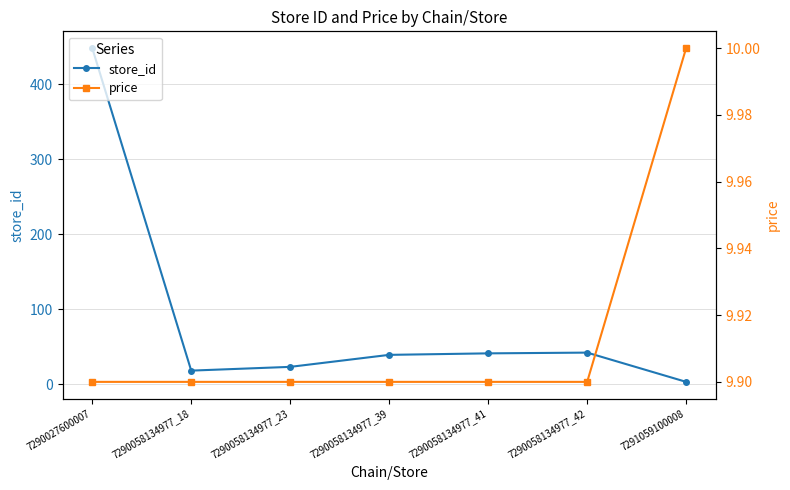

Where do price and store_id first cross each other?

7290058134977_42 and 7291059100008